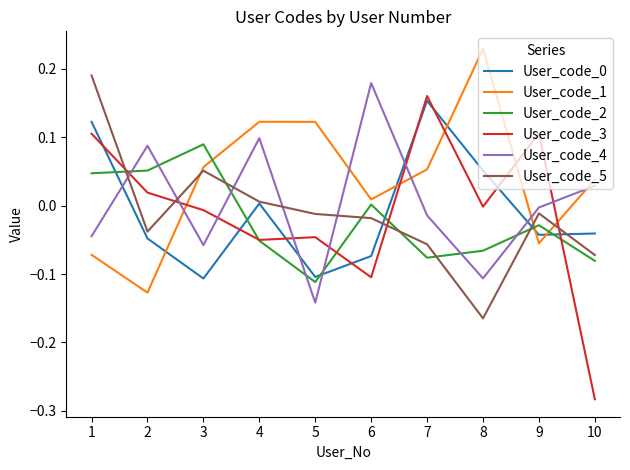

The value of User_code_2 at 6 is 0.0. True or false?

True